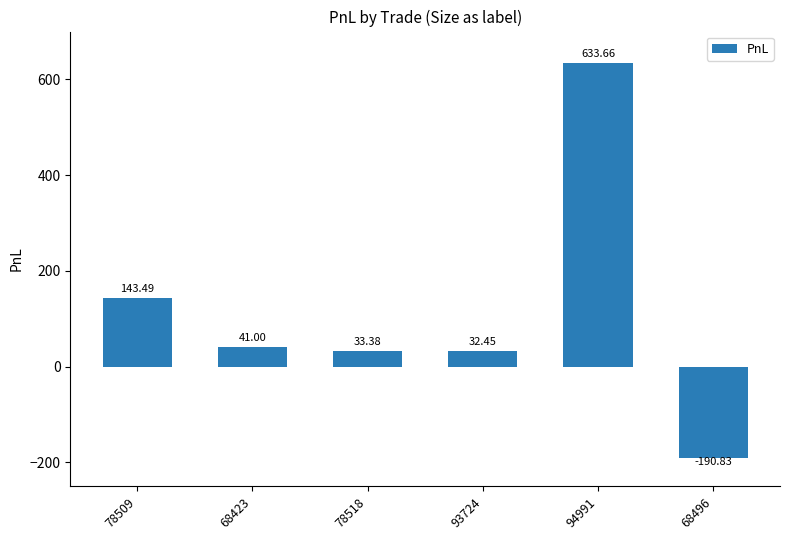

What position from the left is 68496?

6